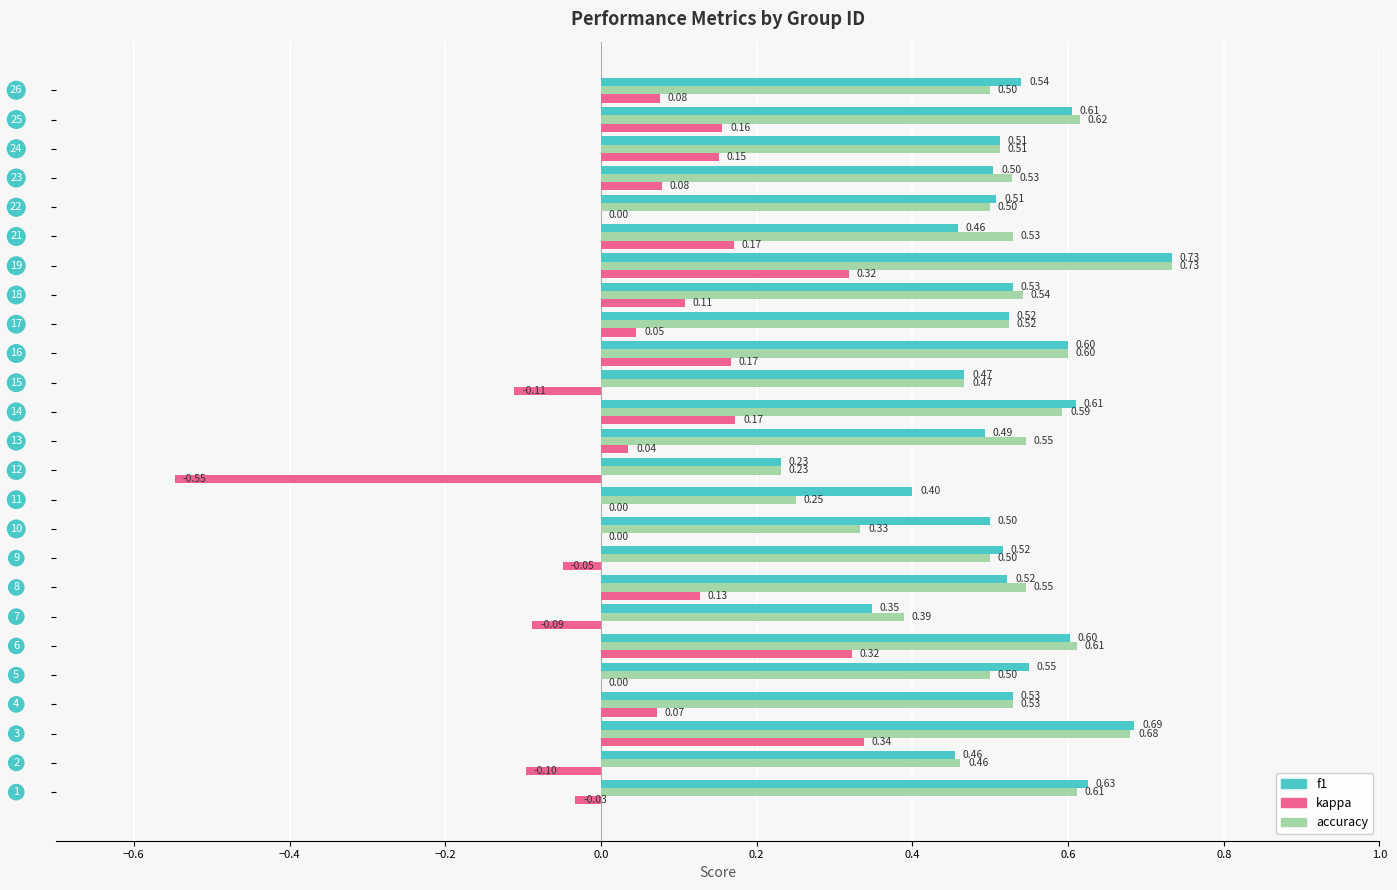

What is the sum of all kappa values?

1.4